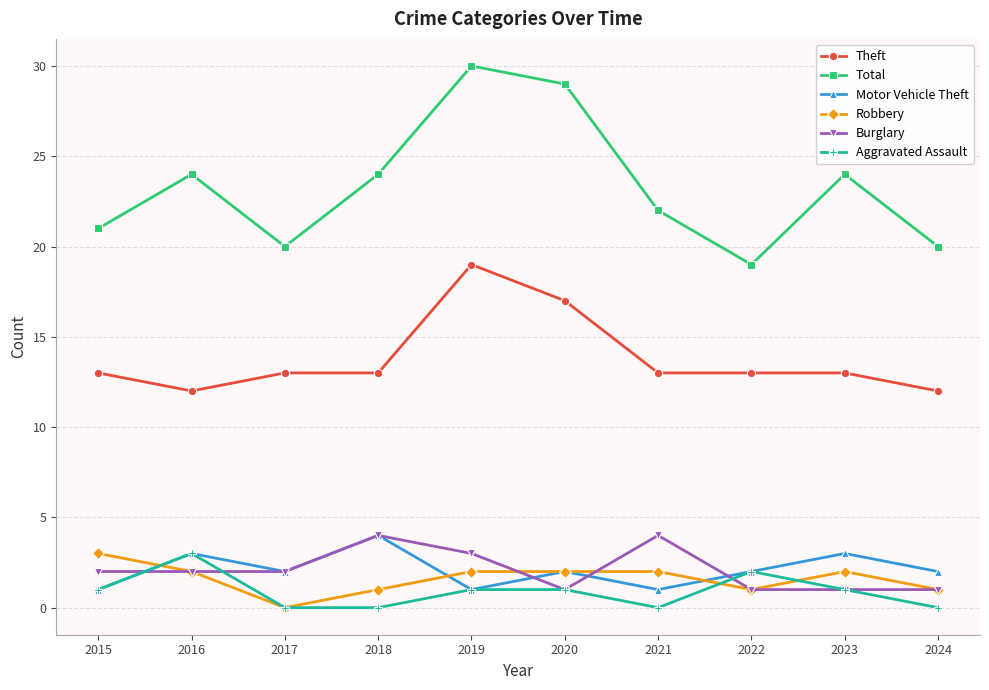

Reading left to right, transcribe all the data shown in this chart.

Theft: 2015=13	2016=12	2017=13	2018=13	2019=19	2020=17	2021=13	2022=13	2023=13	2024=12
Total: 2015=21	2016=24	2017=20	2018=24	2019=30	2020=29	2021=22	2022=19	2023=24	2024=20
Motor Vehicle Theft: 2015=1	2016=3	2017=2	2018=4	2019=1	2020=2	2021=1	2022=2	2023=3	2024=2
Robbery: 2015=3	2016=2	2017=0	2018=1	2019=2	2020=2	2021=2	2022=1	2023=2	2024=1
Burglary: 2015=2	2016=2	2017=2	2018=4	2019=3	2020=1	2021=4	2022=1	2023=1	2024=1
Aggravated Assault: 2015=1	2016=3	2017=0	2018=0	2019=1	2020=1	2021=0	2022=2	2023=1	2024=0